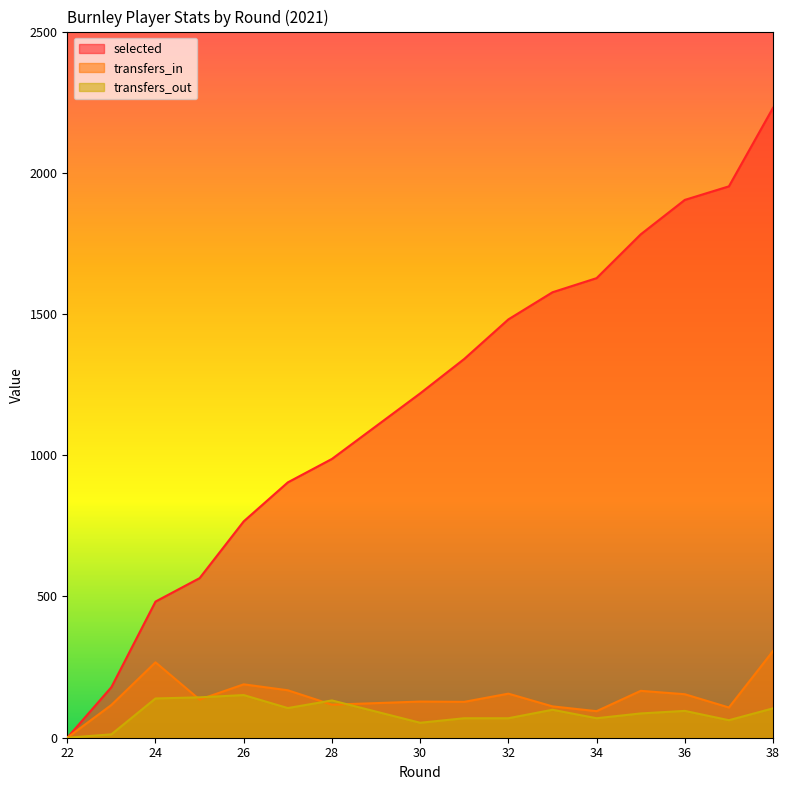

How many series are shown in this chart?

3